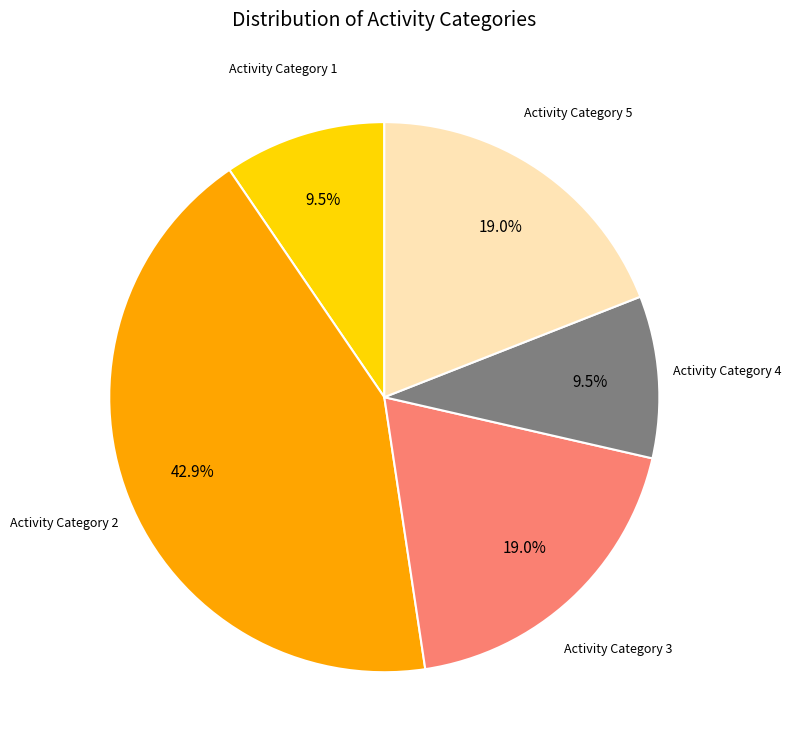

Which slice is the largest?

Activity Category 2